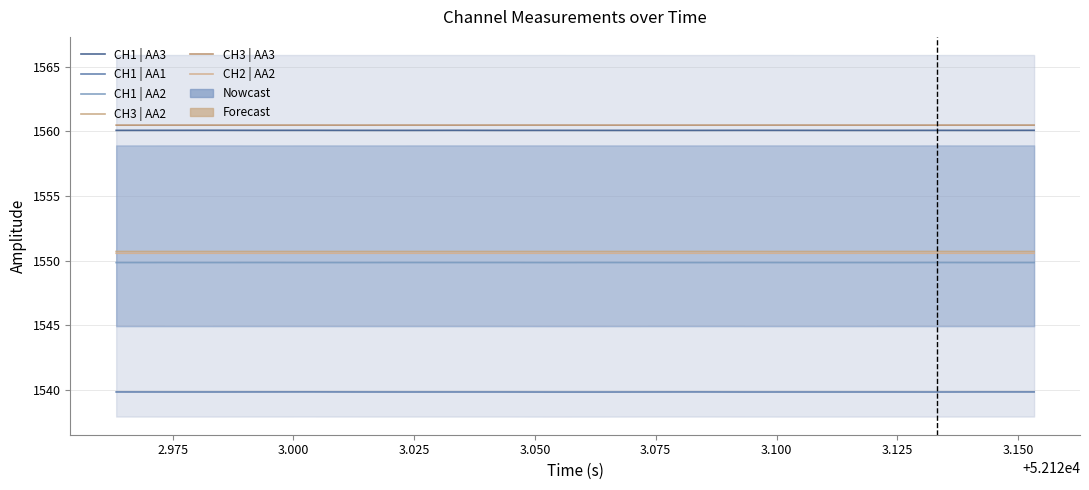

How many CH1 | AA3 values are between 1560 and 1561?

20